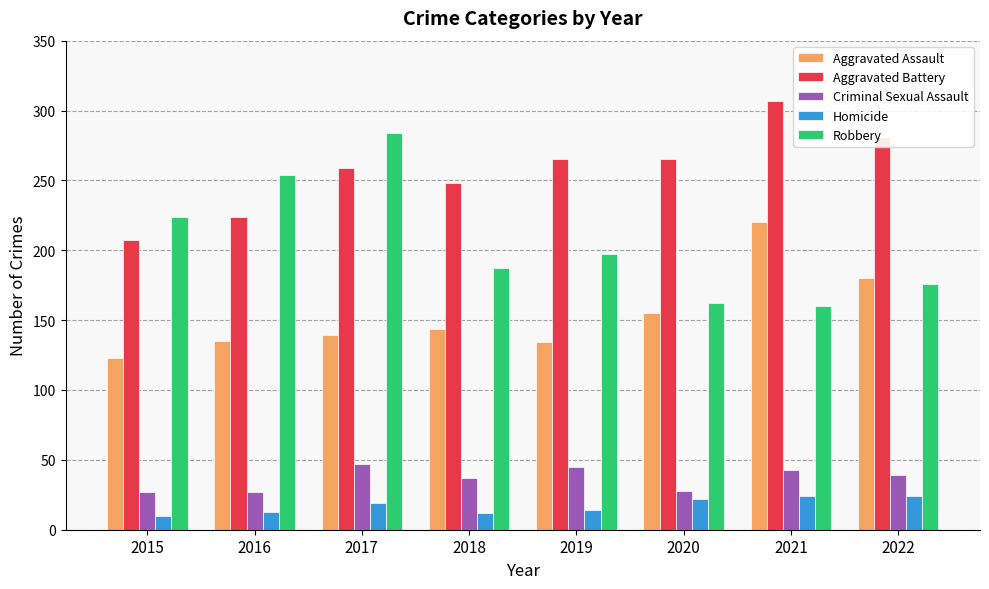

Which category has the lowest value in the Aggravated Battery series?

2015